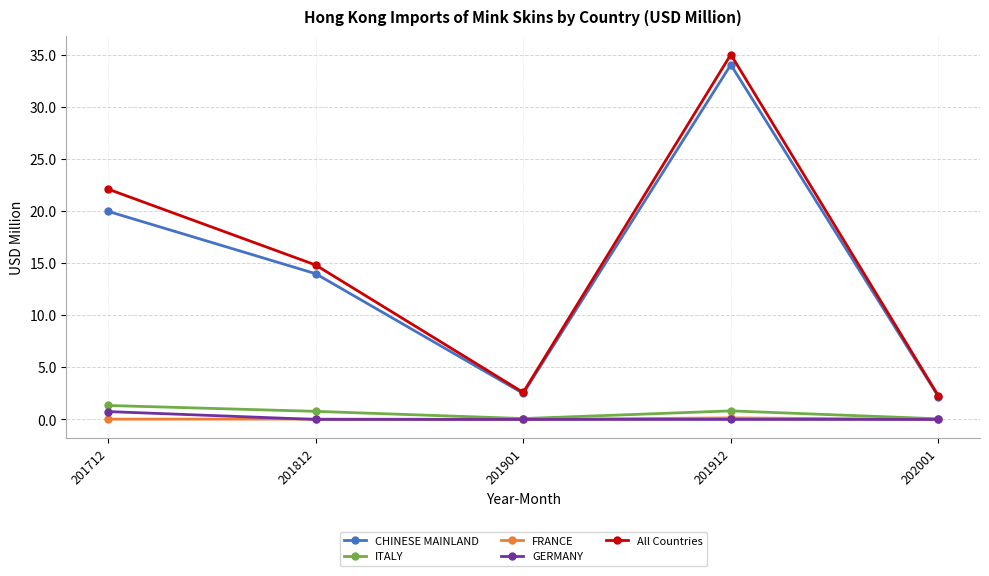

True or false: FRANCE has more than 0 interior local peaks.

True